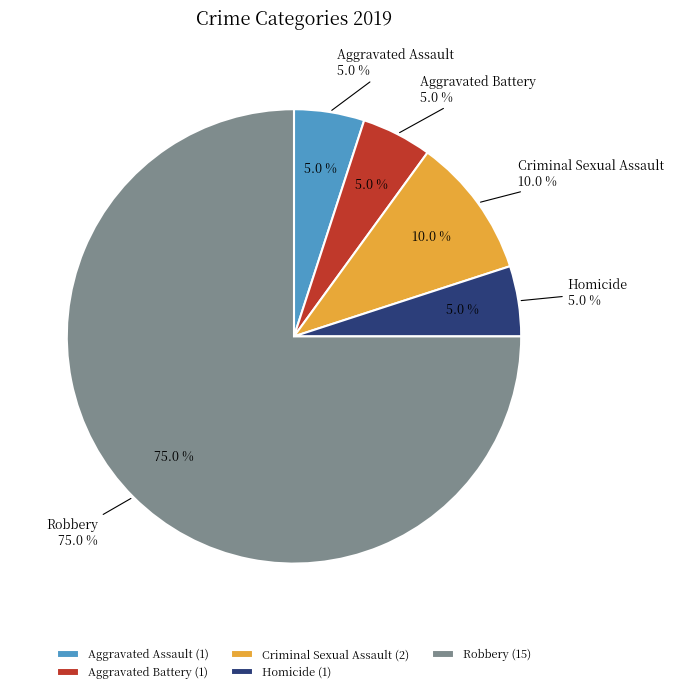

Rank the categories by value from lowest to highest.

Aggravated Assault, Aggravated Battery, Homicide, Criminal Sexual Assault, Robbery